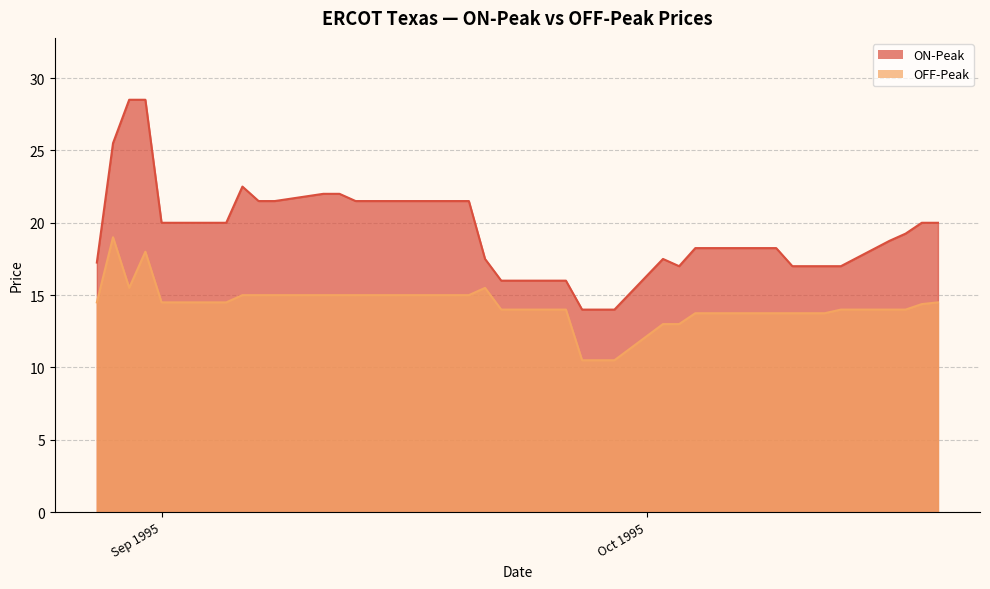

Which series has the largest range (max minus min)?

ON-Peak